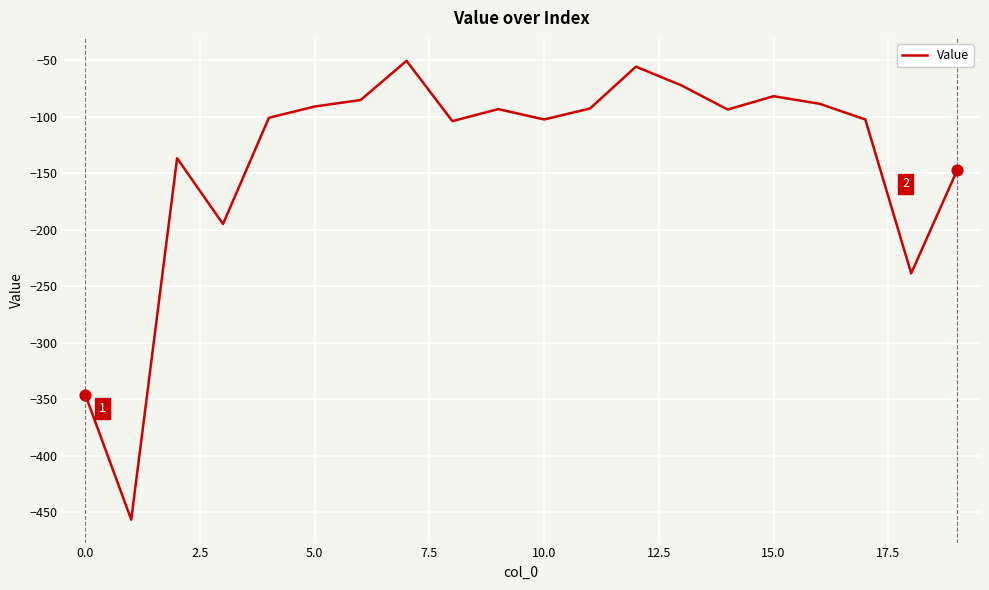

What is the smallest value displayed?

-456.5